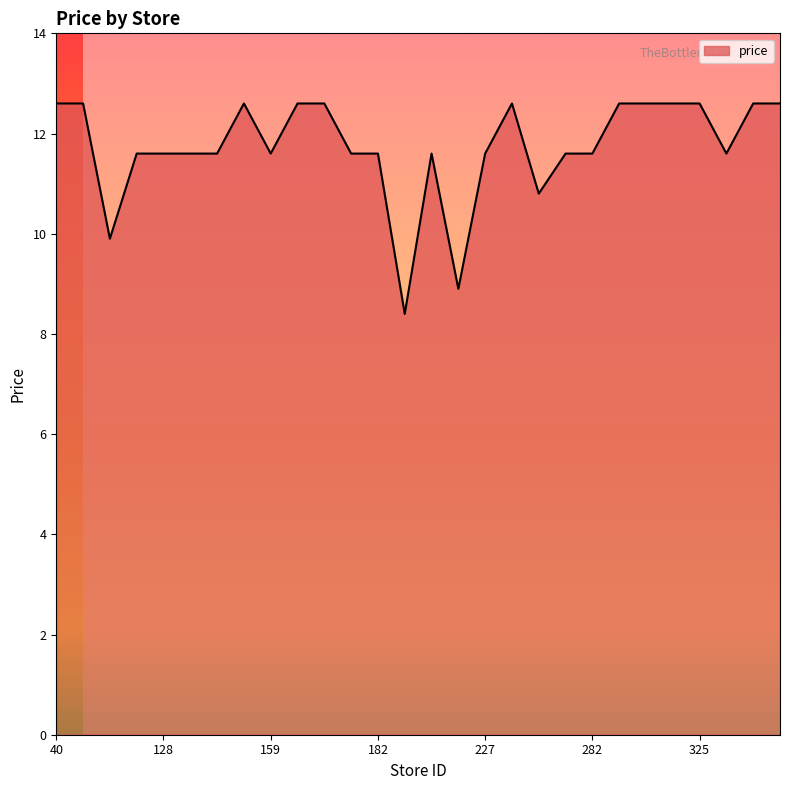

Does the chart display data point markers on the line(s)?

No